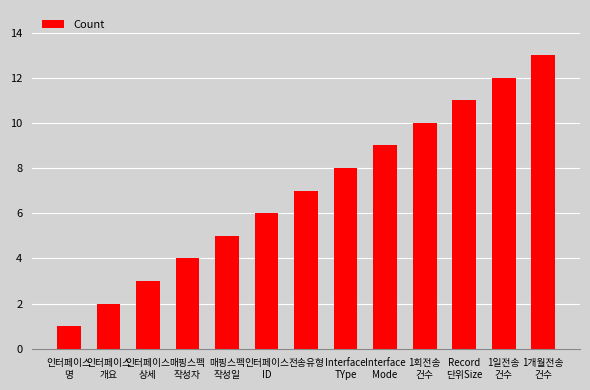

How many bars are there in total?

13